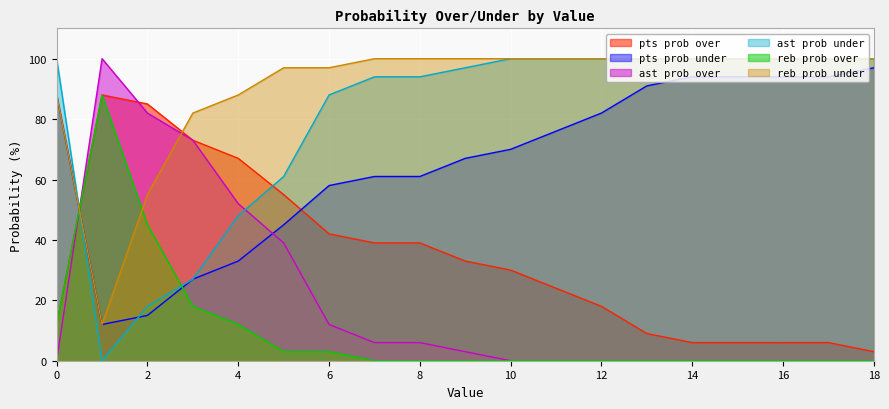

True or false: ast prob over and pts prob under cross at least once.

True